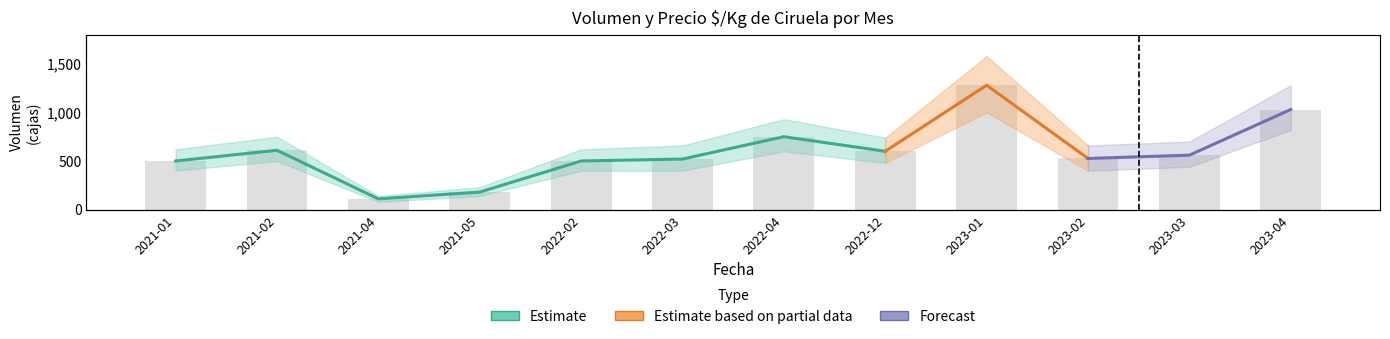

At which label does Volumen first exceed 560?

2021-02